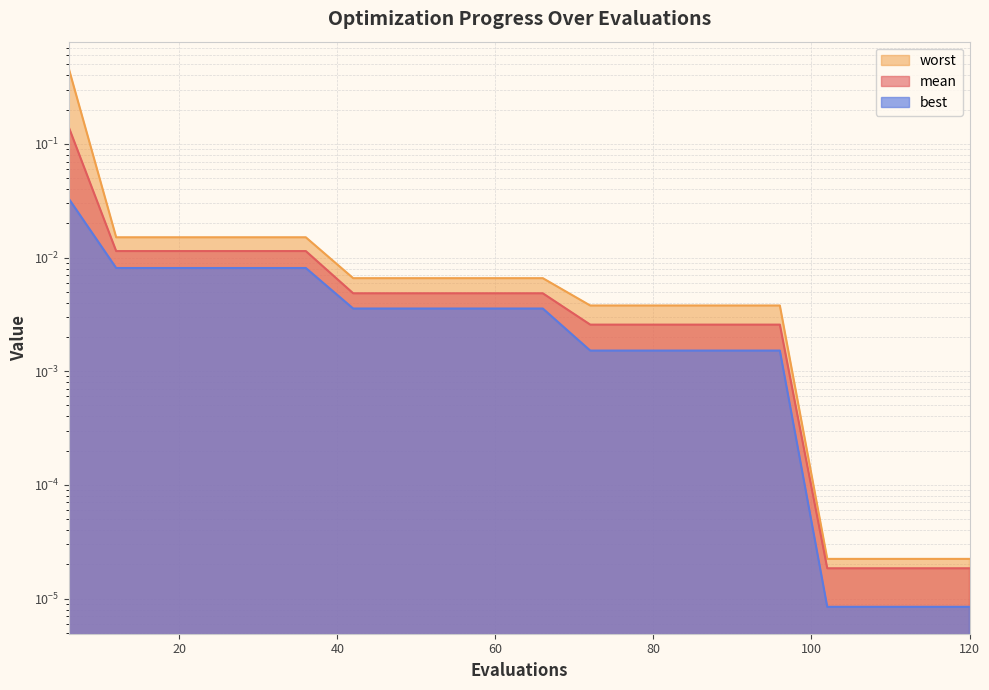

The mean series shows 0.0 at 12. True or false?

True